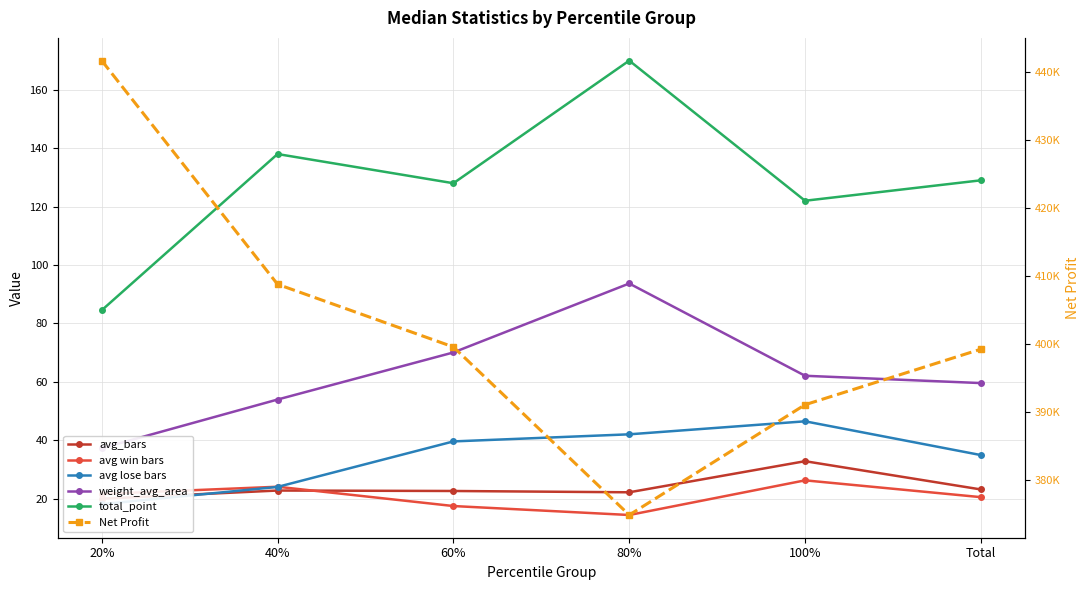

In avg win bars, how many points are lower than both neighbors (excluding endpoints)?

1